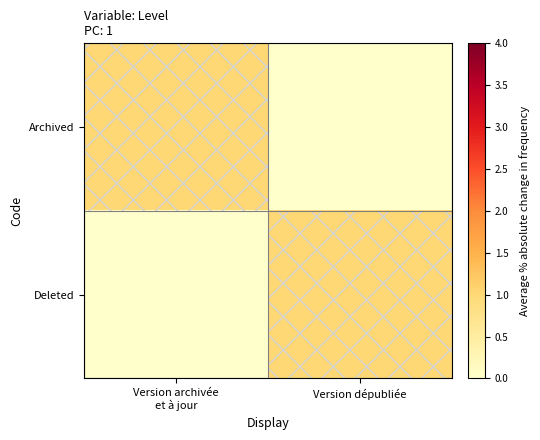

Reading left to right, what are all the values shown in this chart?

Archived: Version archivée
et à jour=1	Version dépubliée=0
Deleted: Version archivée
et à jour=0	Version dépubliée=1